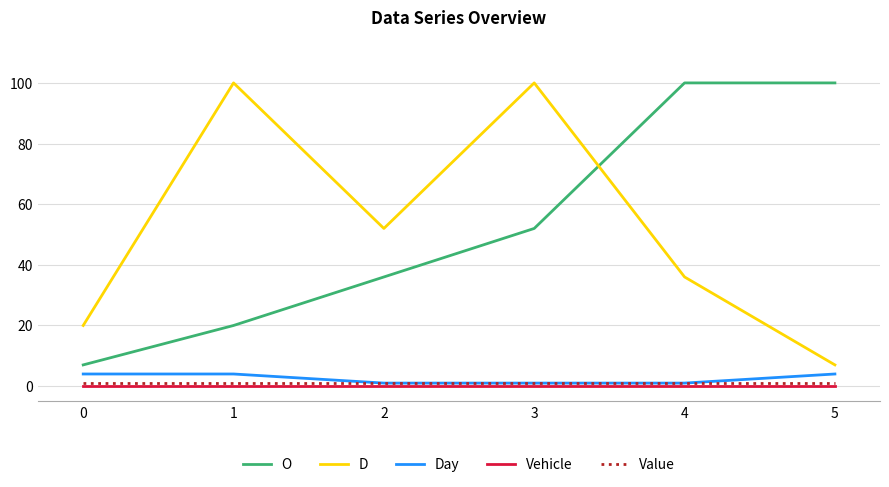

What is the maximum value for D?

100